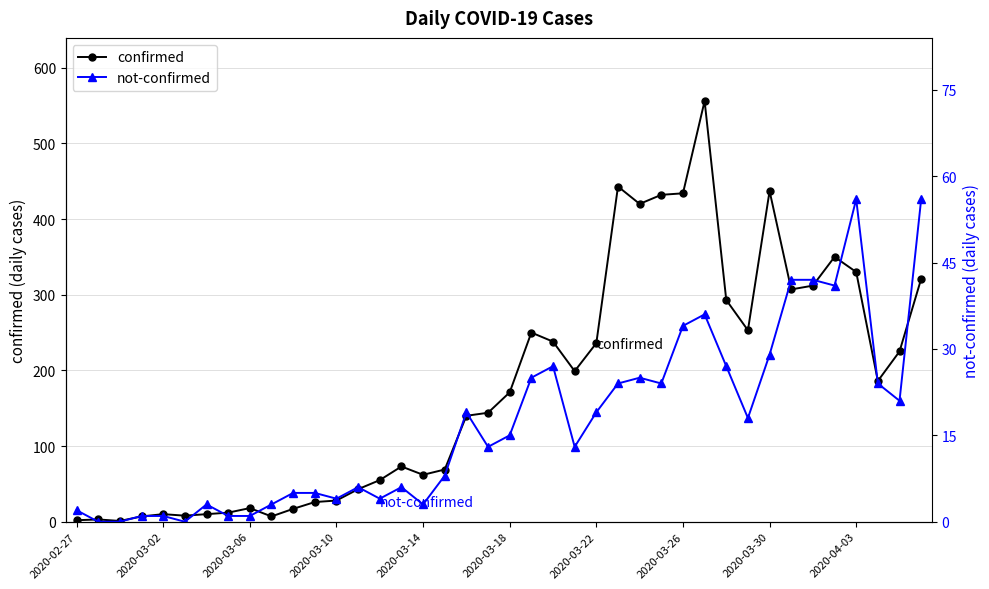

What position from the right is 2020-03-30?

8